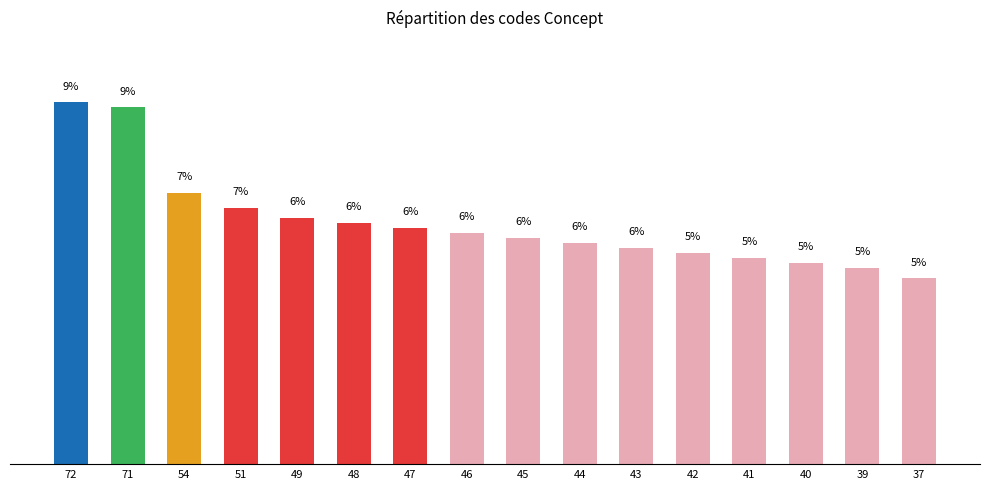

Does the chart contain any negative values?

No